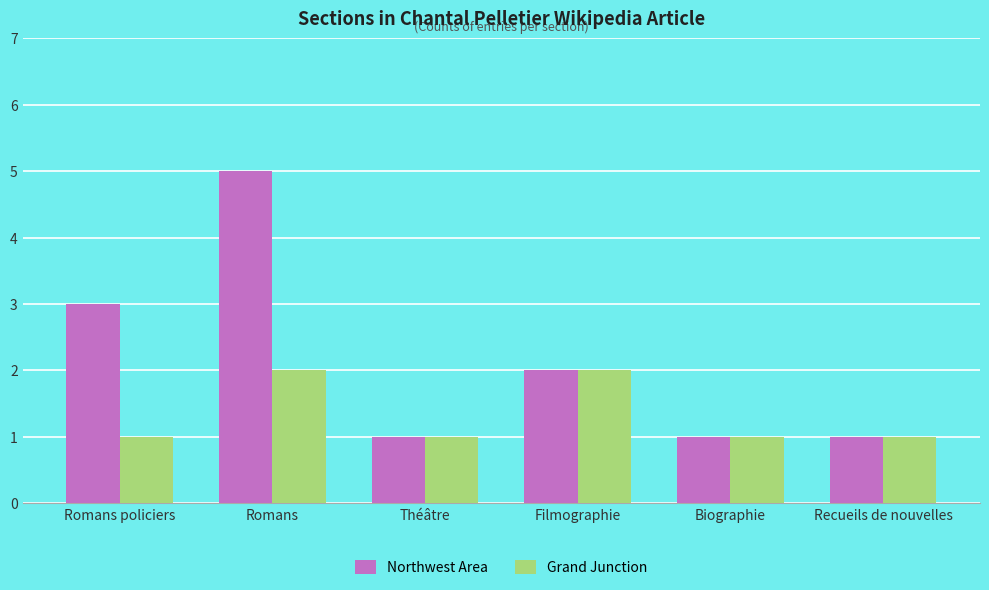

What is the value of the Grand Junction bar at the 3rd from the left?

1